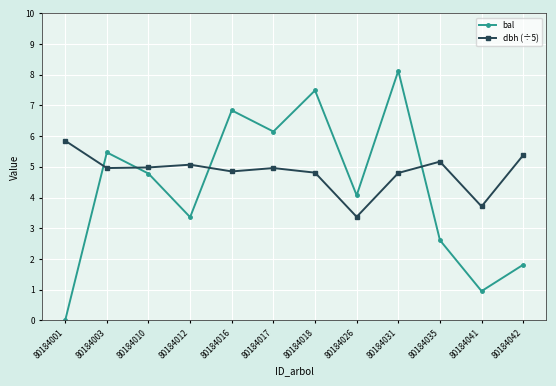

Rank the series by their maximum value, from lowest to highest.

dbh (÷5), bal